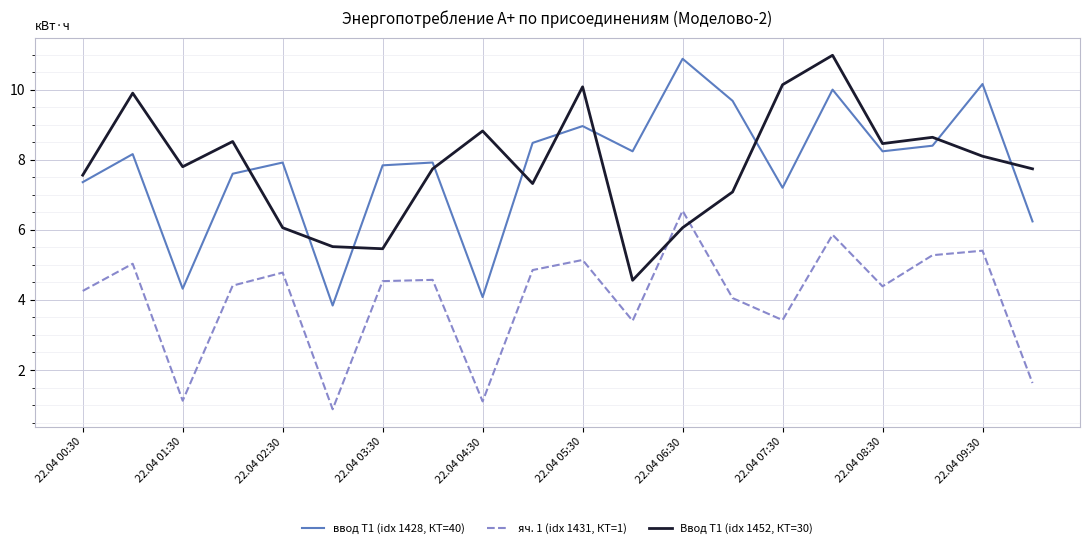

True or false: яч. 1 (idx 1431, КТ=1) and ввод Т1 (idx 1428, КТ=40) cross at least once.

False